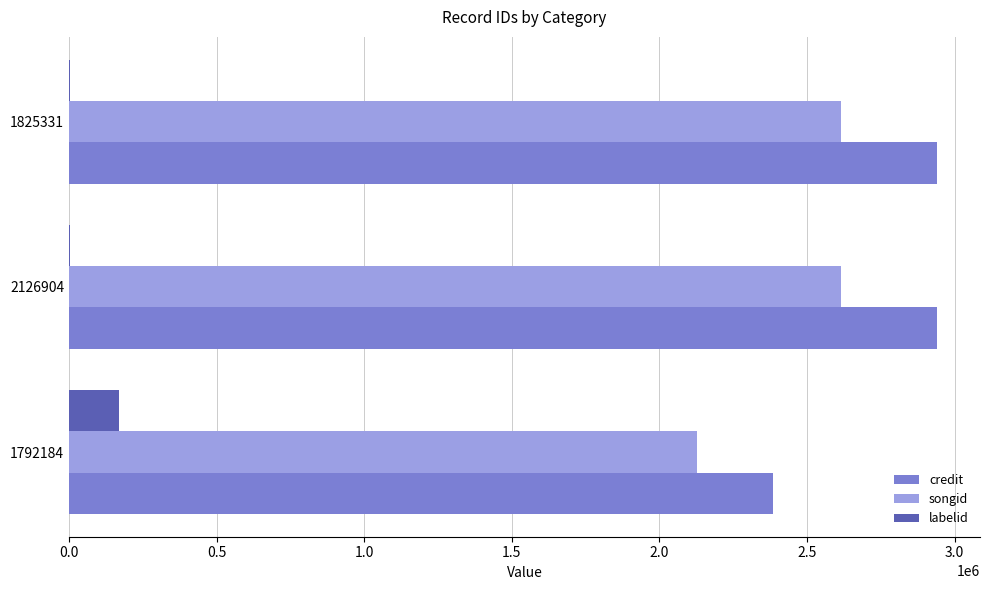

Where is credit nearest to the value 2662539?

2126904